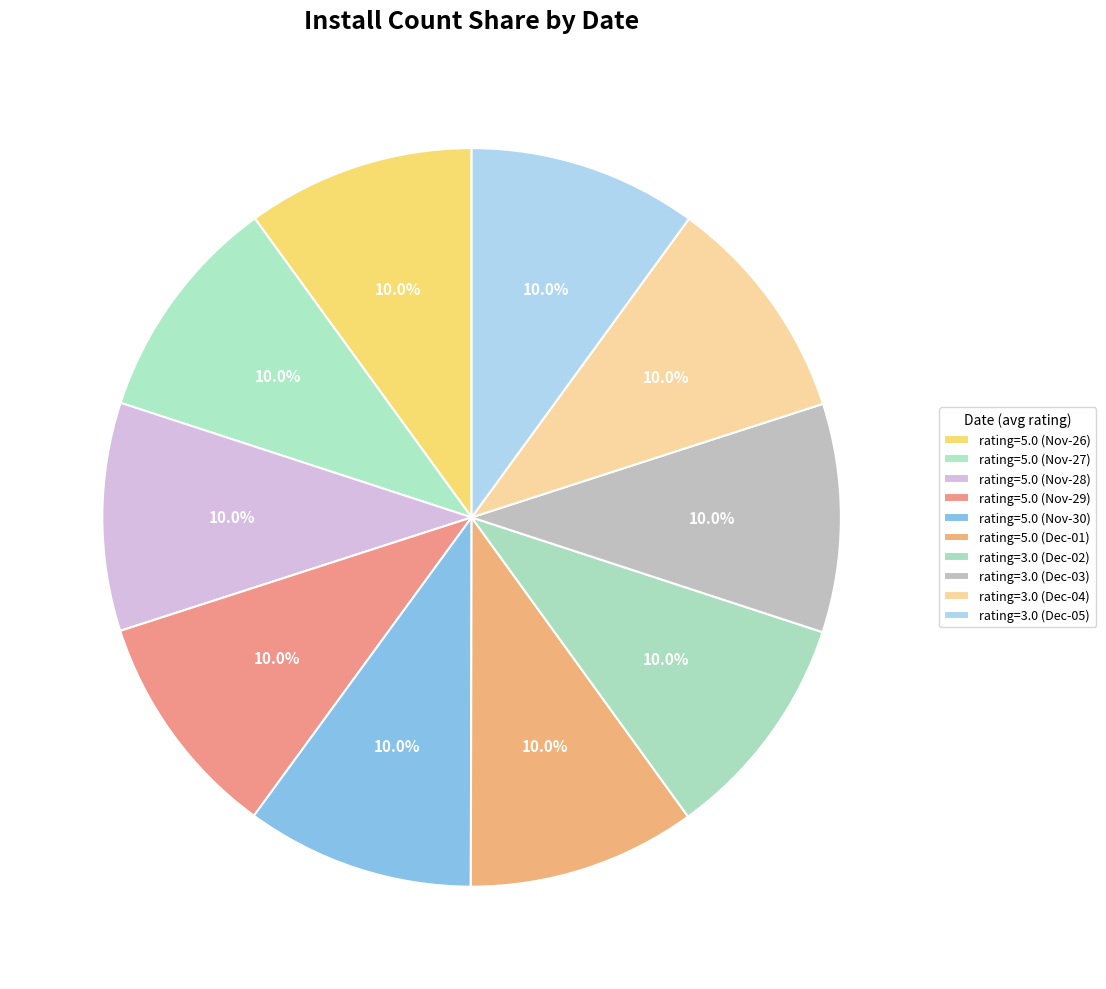

Does any single category account for the majority?

No